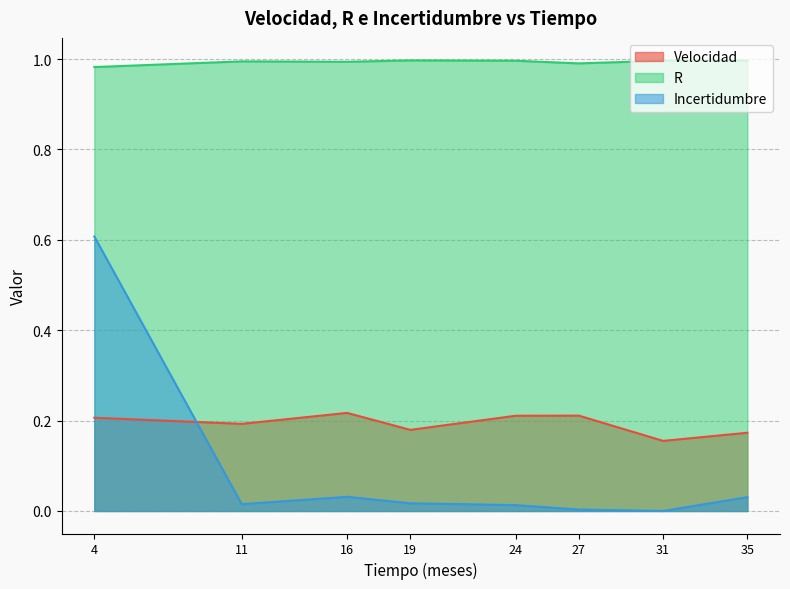

True or false: Velocidad and Incertidumbre intersect in this chart.

True